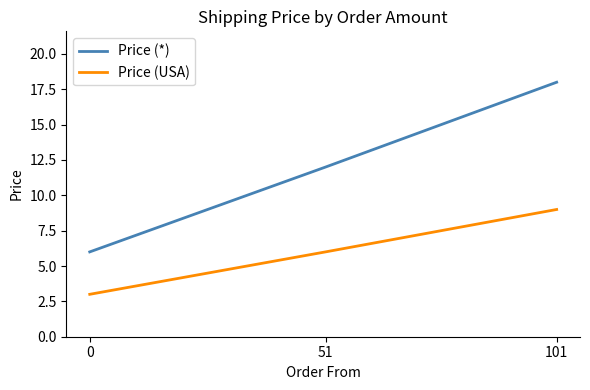

Which series has the largest total across all categories?

Price (*)